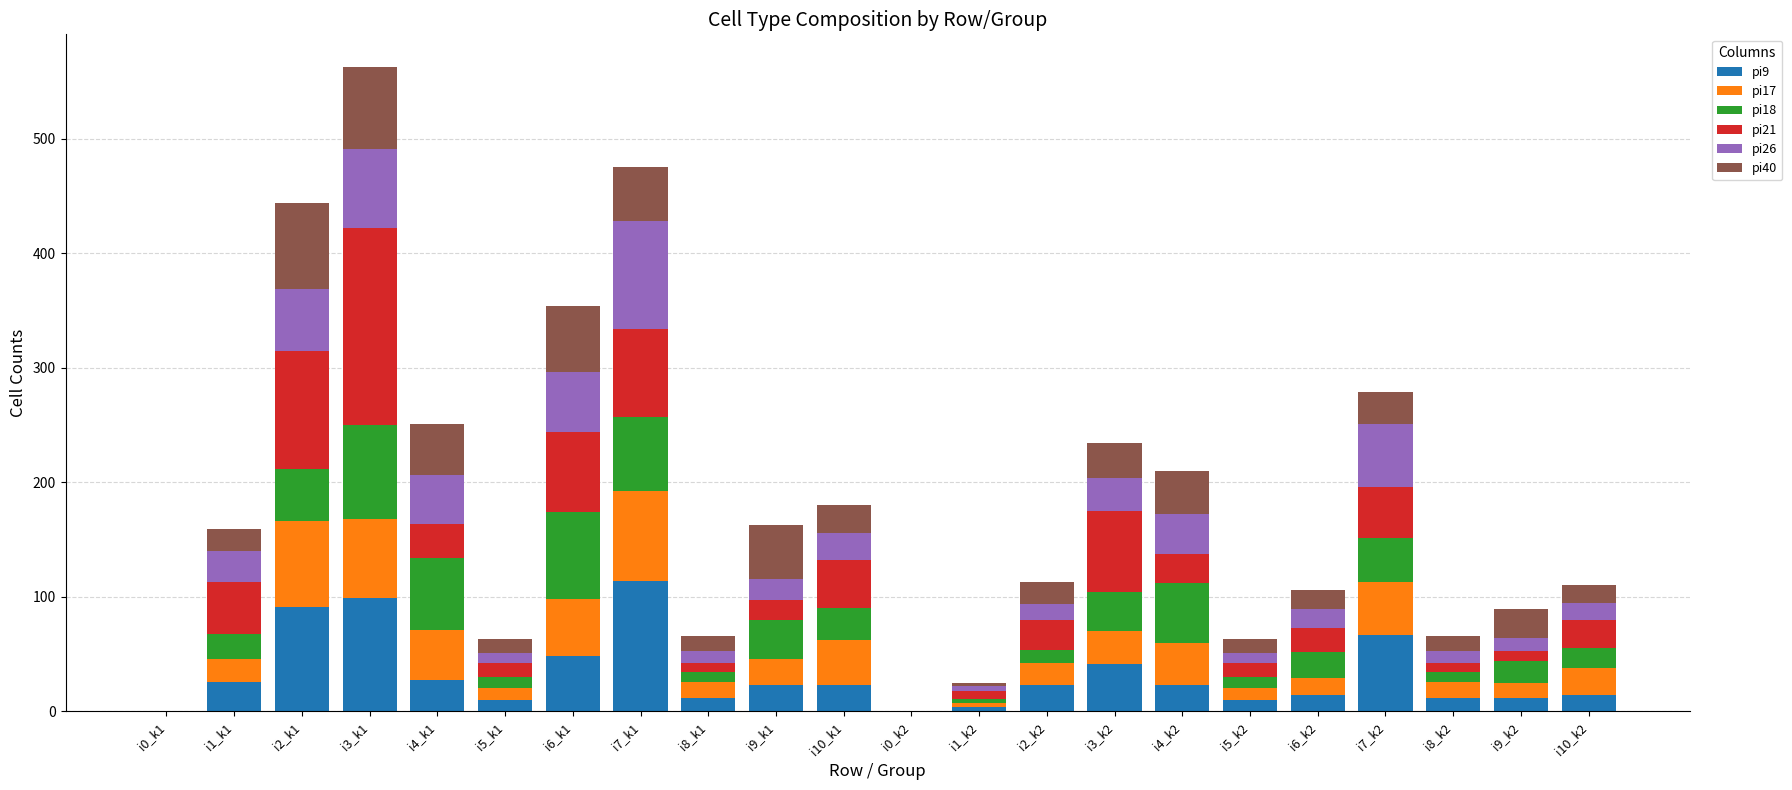

At which category is the sum across all series the highest?

i3_k1